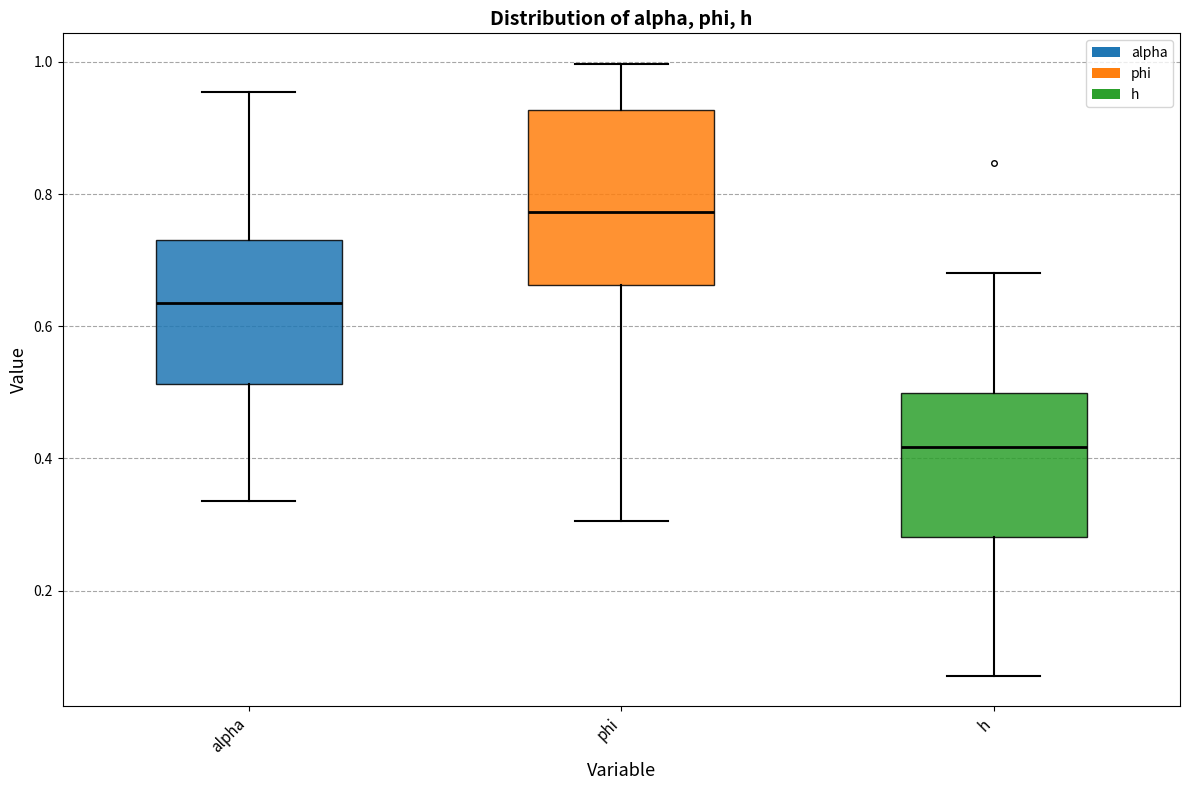

Where does the lower whisker of the box for alpha end on the y-axis? The values are not printed on the chart, so give them approximately, as read against the axis.

0.34